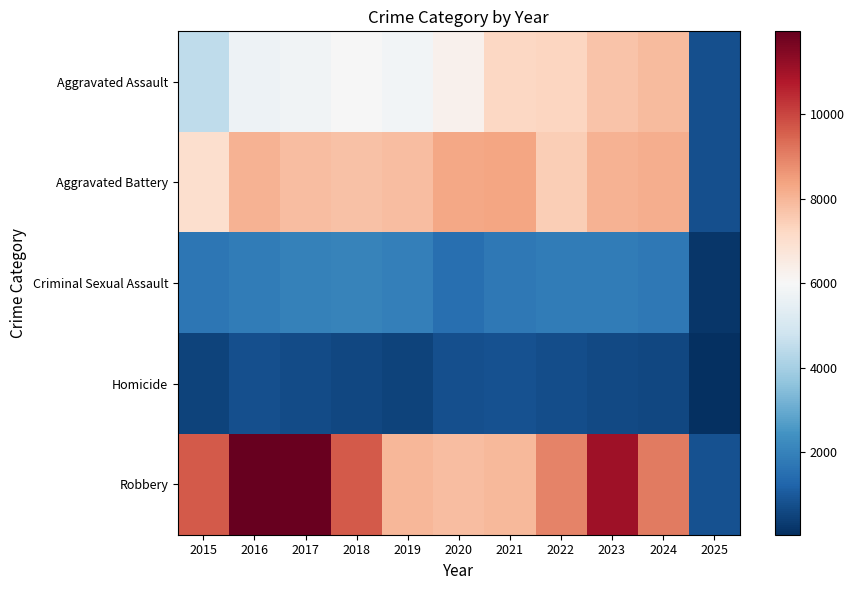

Reading left to right, extract all data points from this chart.

Aggravated Assault: 2015=4480	2016=5713	2017=5793	2018=6002	2019=5841	2020=6265	2021=7242	2022=7280	2023=7711	2024=7899	2025=754
Aggravated Battery: 2015=7019	2016=8085	2017=7845	2018=7735	2019=7858	2020=8321	2021=8346	2022=7493	2023=8078	2024=8182	2025=766
Criminal Sexual Assault: 2015=1703	2016=1861	2017=1986	2018=2043	2019=1920	2020=1498	2021=1748	2022=1823	2023=1853	2024=1735	2025=194
Homicide: 2015=496	2016=786	2017=672	2018=588	2019=499	2020=787	2021=804	2022=727	2023=629	2024=585	2025=54
Robbery: 2015=9638	2016=11960	2017=11881	2018=9681	2019=7995	2020=7855	2021=7920	2022=8964	2023=11052	2024=9122	2025=830